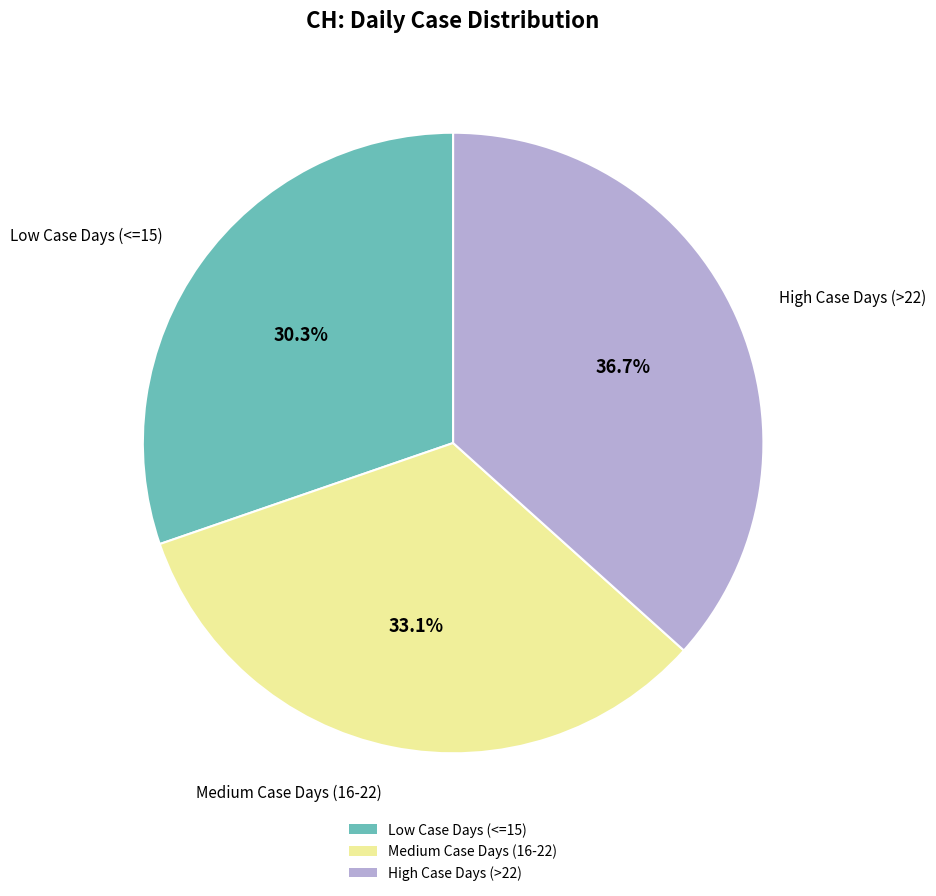

Is there any slice that represents more than half of the pie?

No